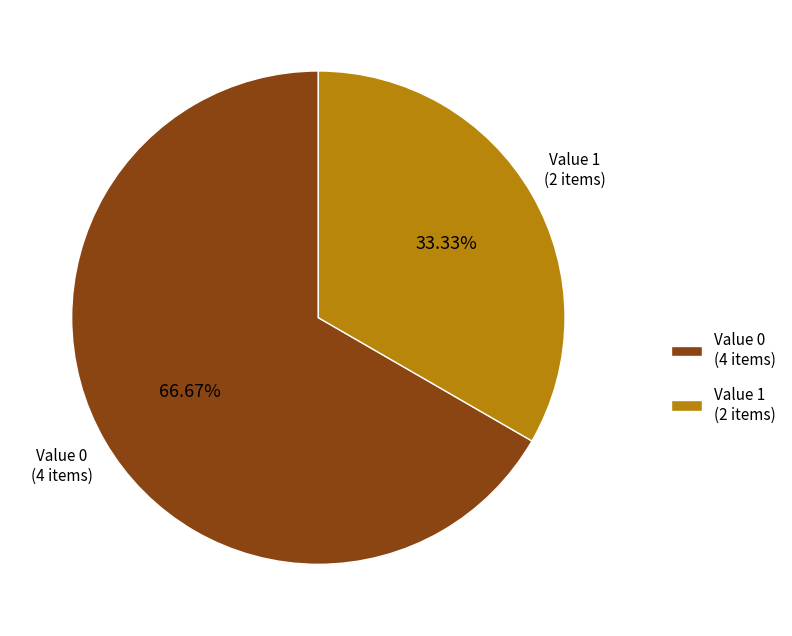

What is the largest slice in the pie chart?

Value 0 (4 items)